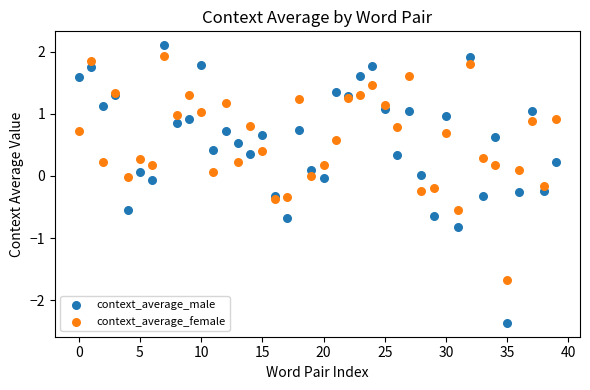

Which series has the widest spread of Y values?

context_average_male